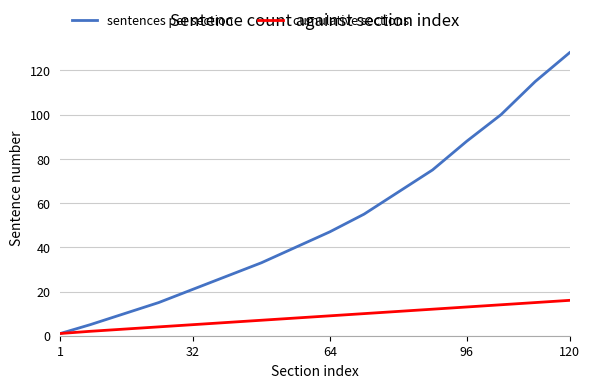

Which series has the largest range (max minus min)?

sentences per section